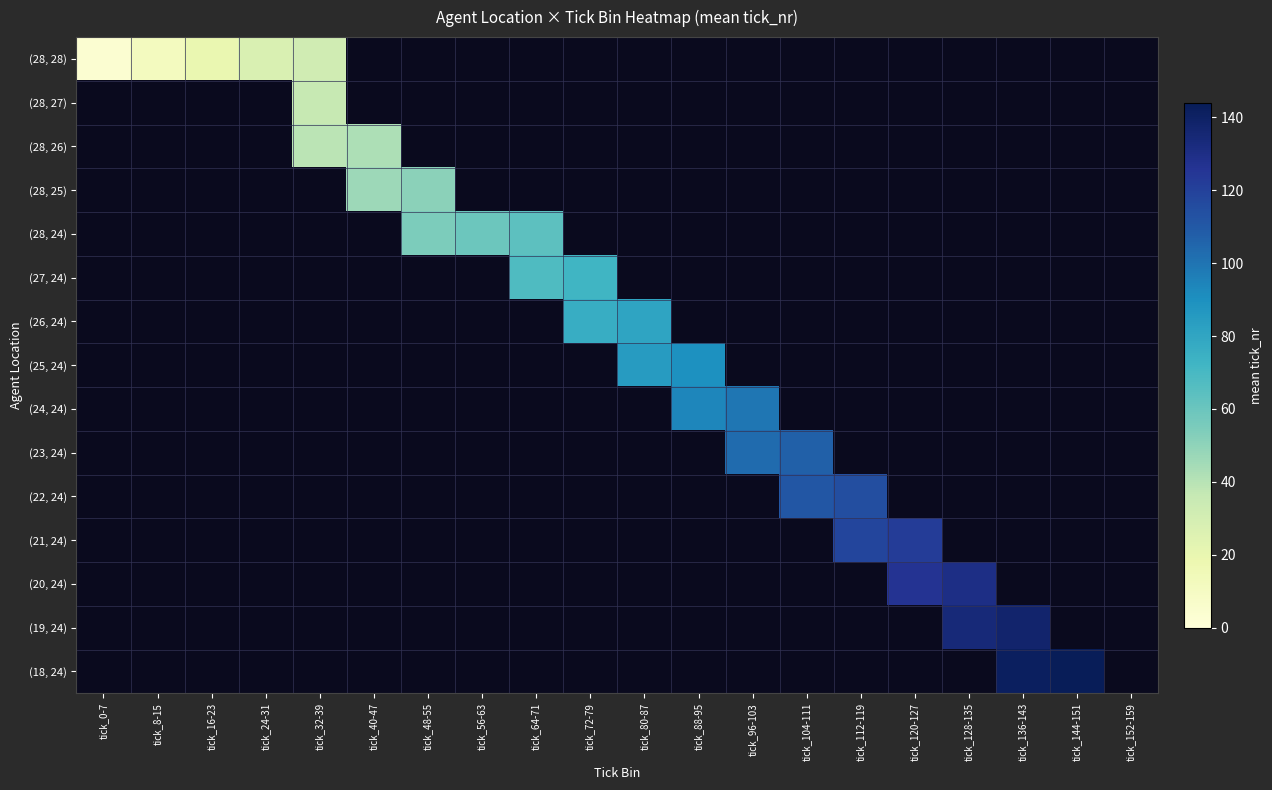

What is the greatest value displayed?

144.0